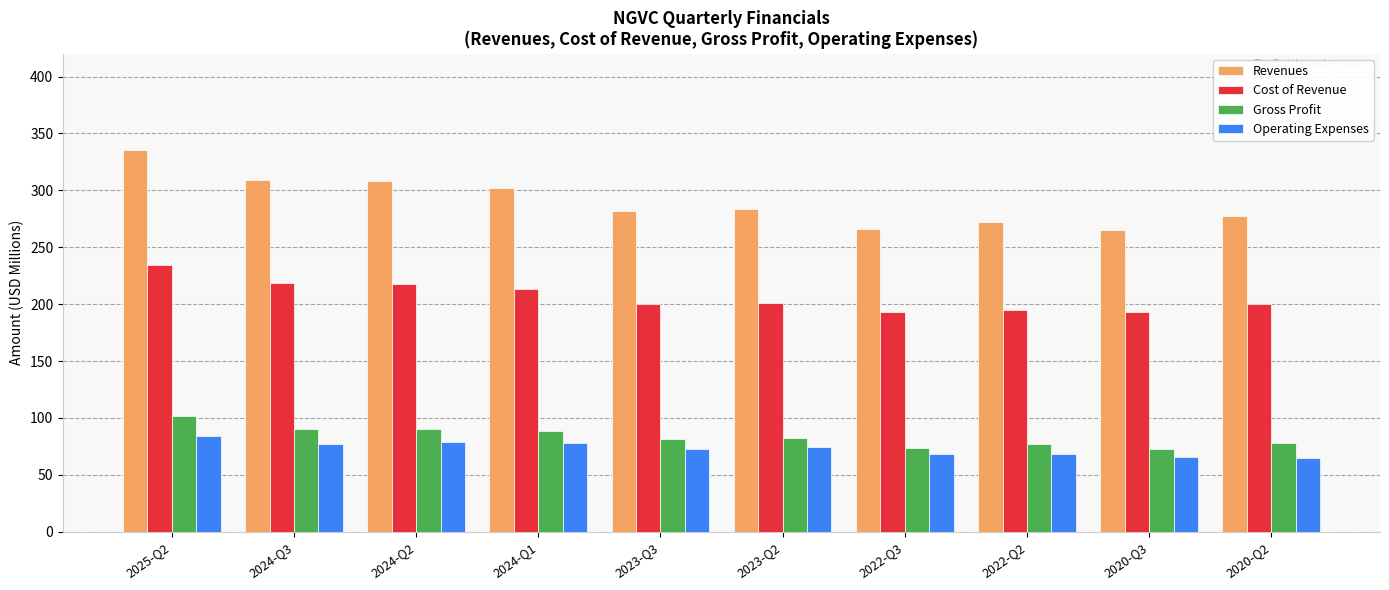

What is the difference between the Revenues values at 2024-Q1 and 2024-Q3?

7.3